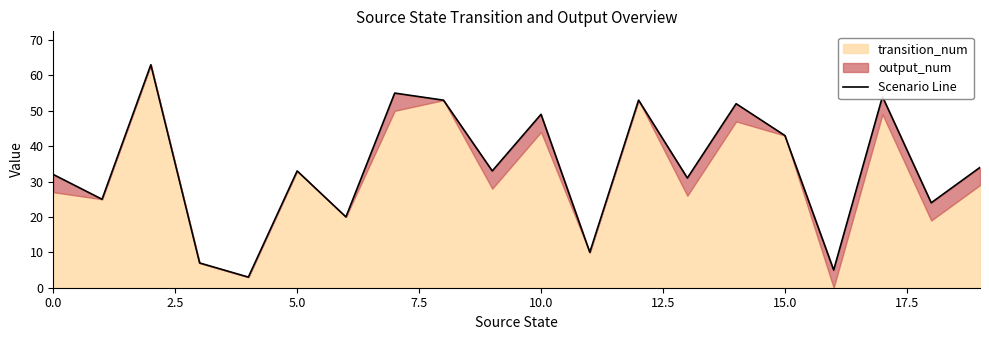

The chart shows a value of 12 at 7.5. True or false?

False